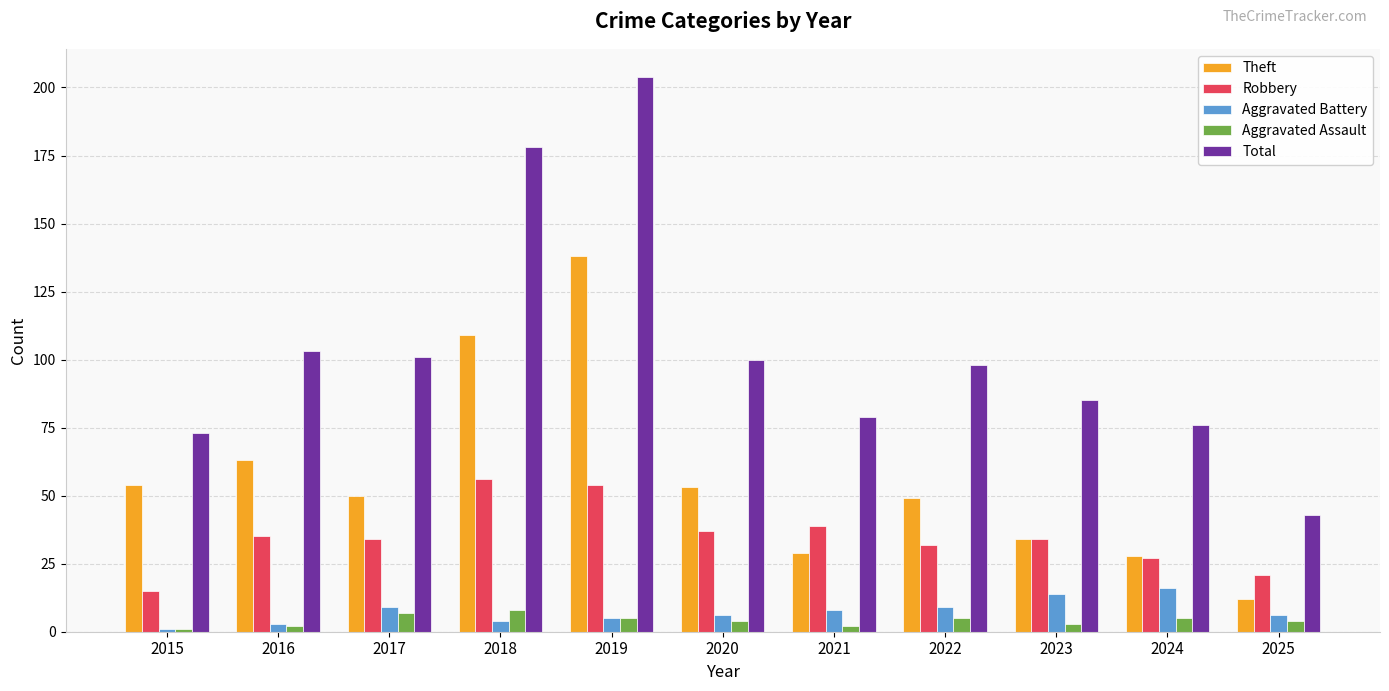

What is the difference between the maximum and minimum values in the Aggravated Assault series?

7